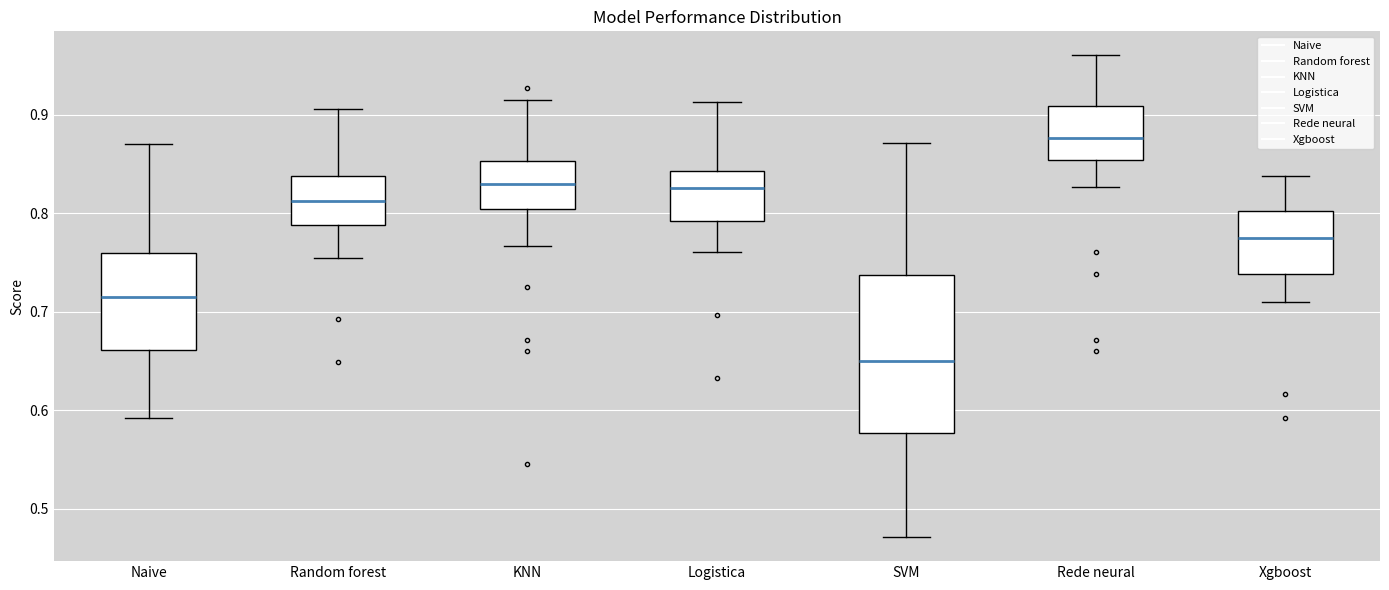

Which box is the tallest, from its lower edge to its upper edge?

SVM